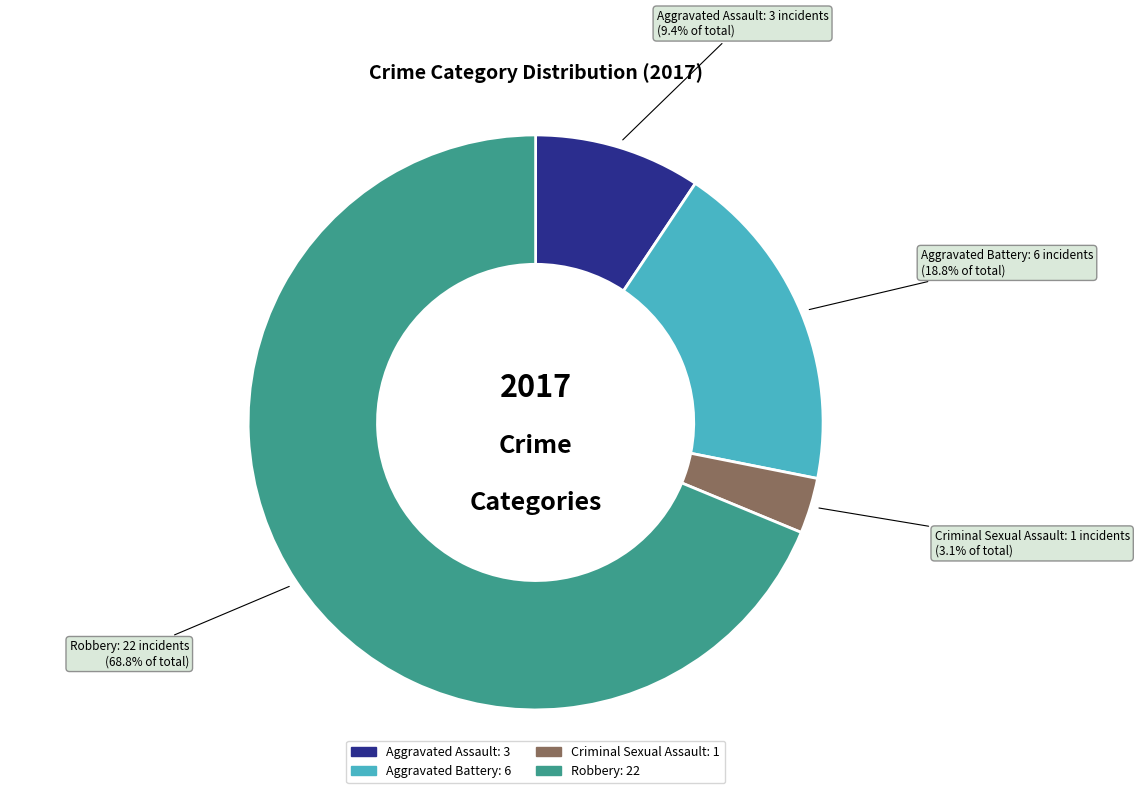

True or false: Aggravated Assault accounts for 1% of the total.

False